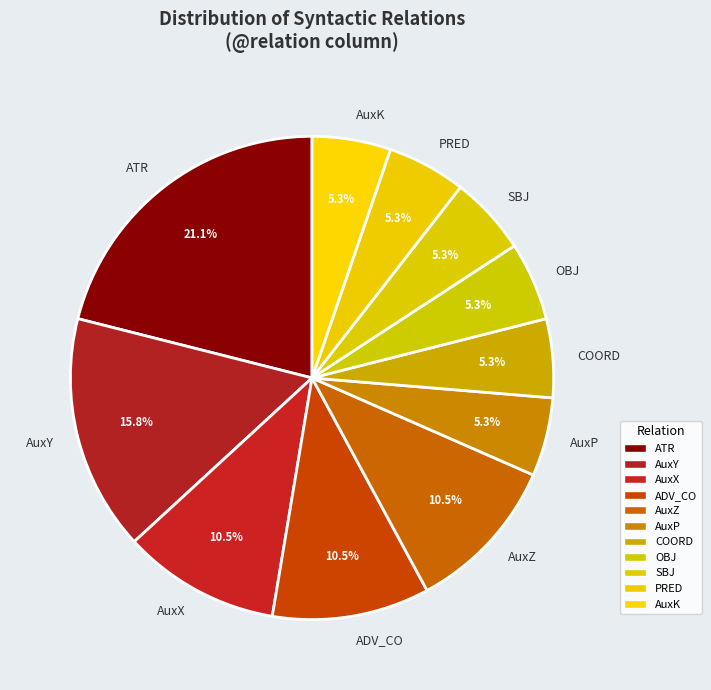

Combined, do AuxZ and AuxP account for over 50%?

No